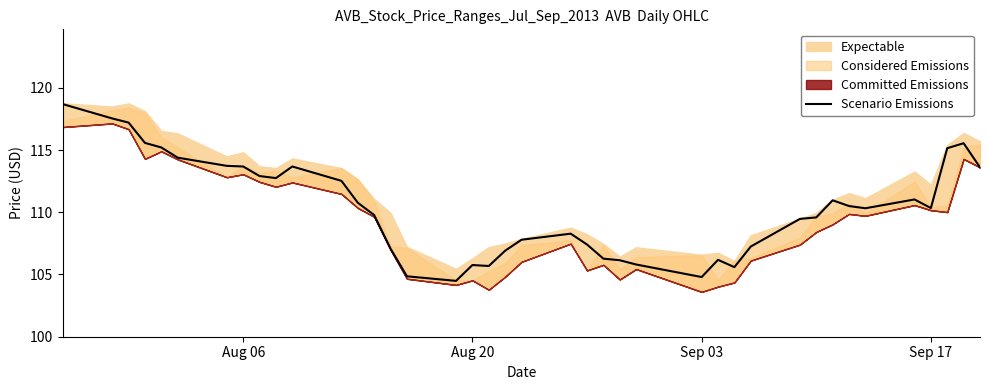

True or false: Scenario Emissions has a value of 183.0 at Sep 03.

False